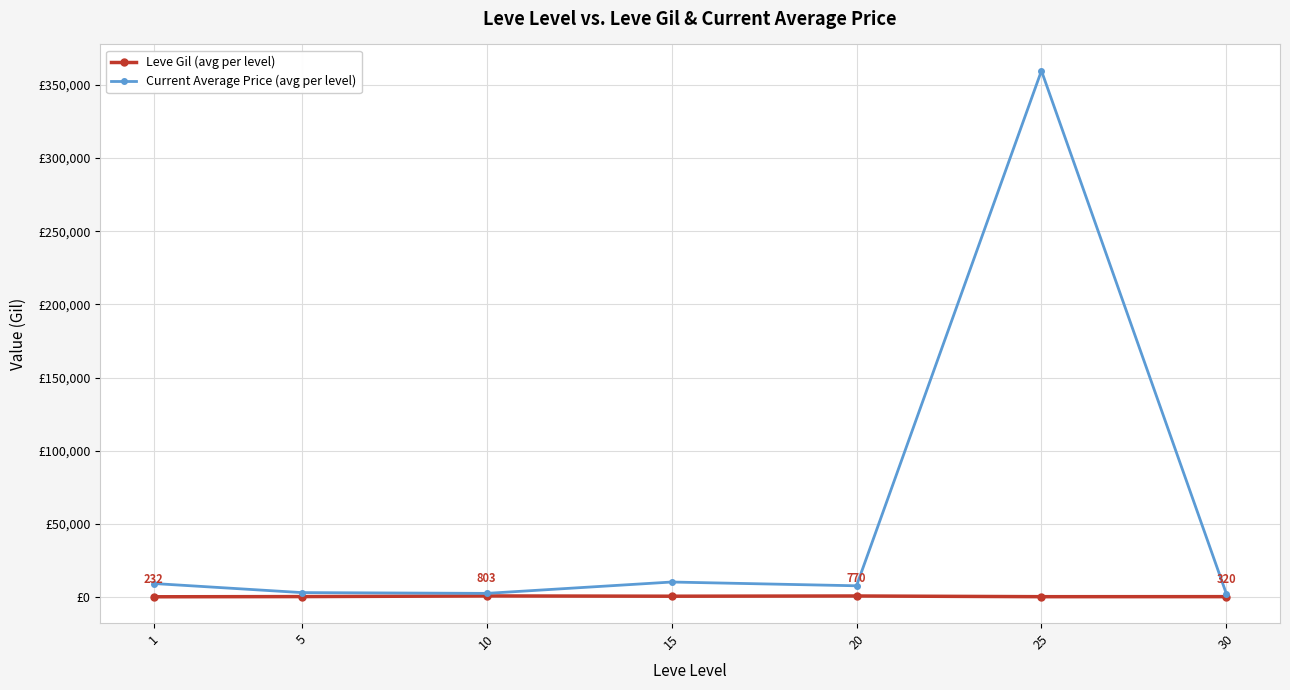

Reading left to right, transcribe all the data shown in this chart.

Leve Gil (avg per level): 1=232.5	5=363.3	10=803.3	15=620.0	20=770.0	25=292.0	30=320.0
Current Average Price (avg per level): 1=9291.3	5=3092.3	10=2553.3	15=10311.2	20=7739.7	25=359694.4	30=2250.0